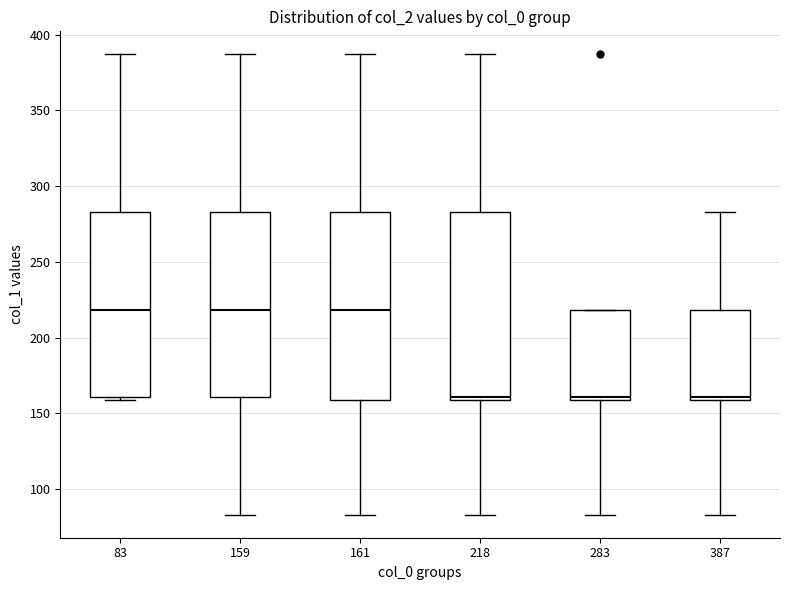

Reading left to right, read every box against the y-axis: the position of its median line, the range the box covers, and the ends of its whiskers. The values are not printed on the chart, so give them approximately, as read against the axis.

83: median 220, box 160 to 285, whiskers 160 (just below the box's lower edge) to 385
159: median 220, box 160 to 285, whiskers 85 to 385
161: median 220, box 160 to 285, whiskers 85 to 385
218: median 160 (just above the box's lower edge), box 160 to 285, whiskers 85 to 385
283: median 160 (just above the box's lower edge), box 160 to 220, whiskers 85 to 220
387: median 160 (just above the box's lower edge), box 160 to 220, whiskers 85 to 285